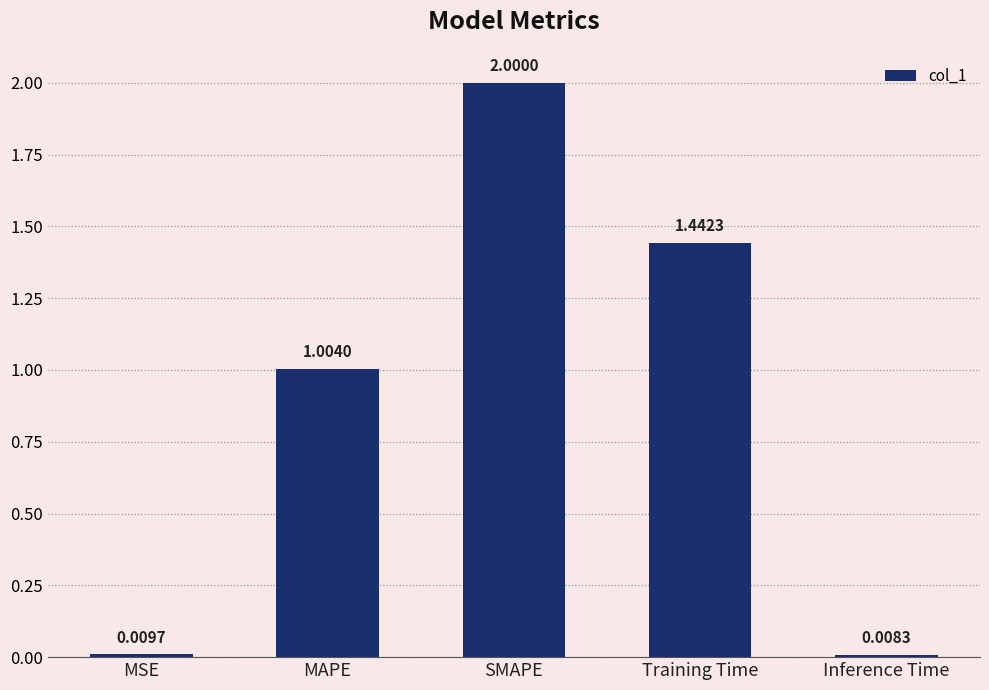

What is the label of the 2nd bar from the right?

Training Time